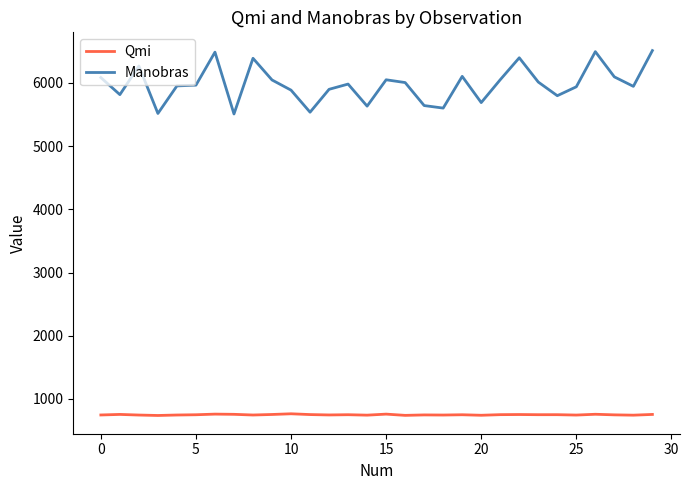

What are all the series names shown in the legend?

Qmi, Manobras